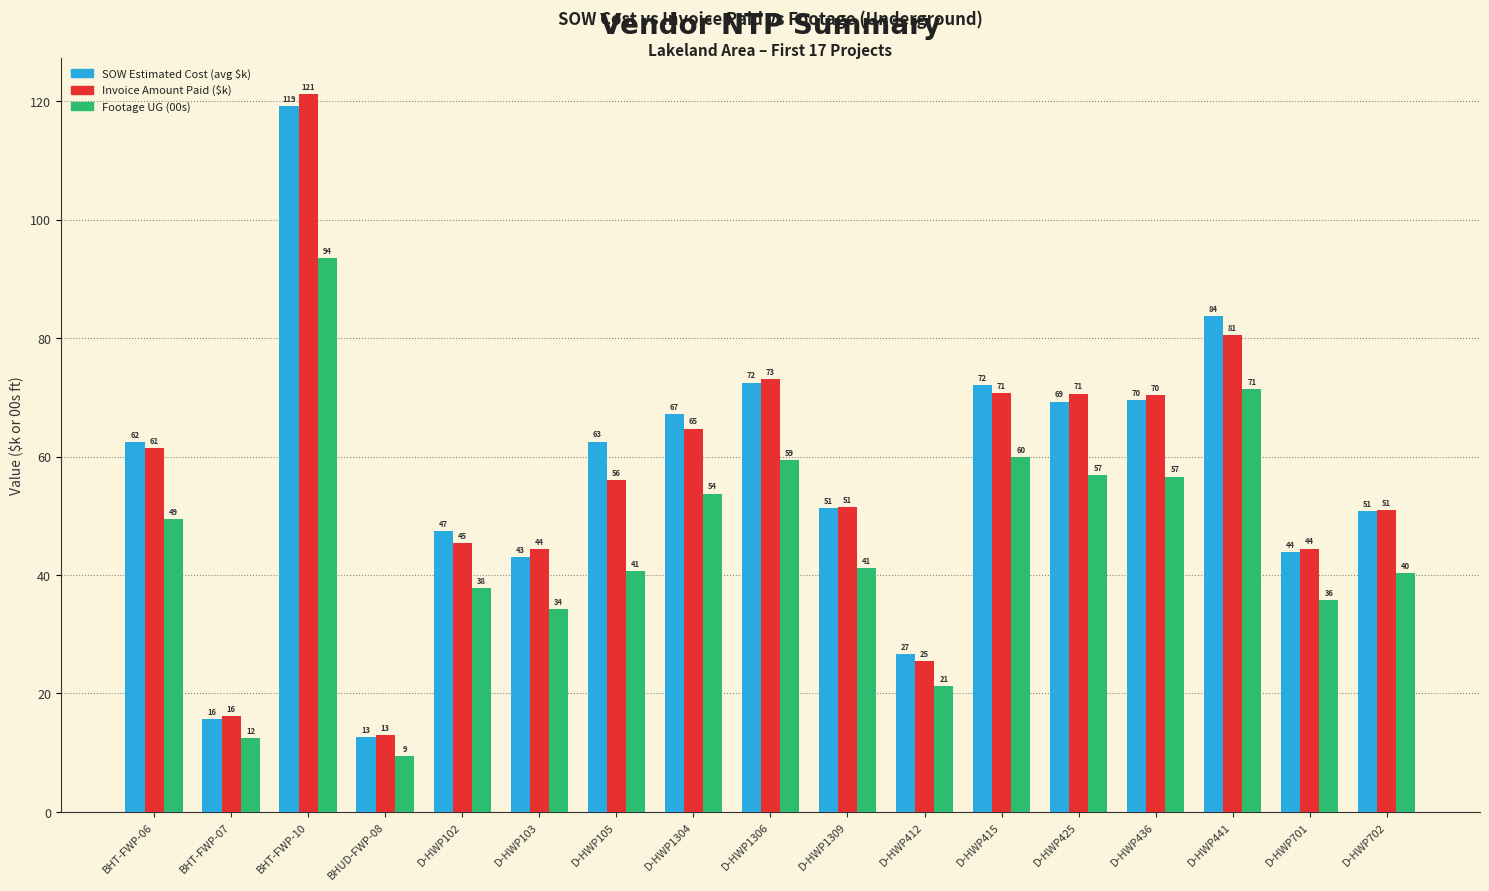

What is the difference between the second highest and second lowest values in the Footage UG (00s) series?

59.0